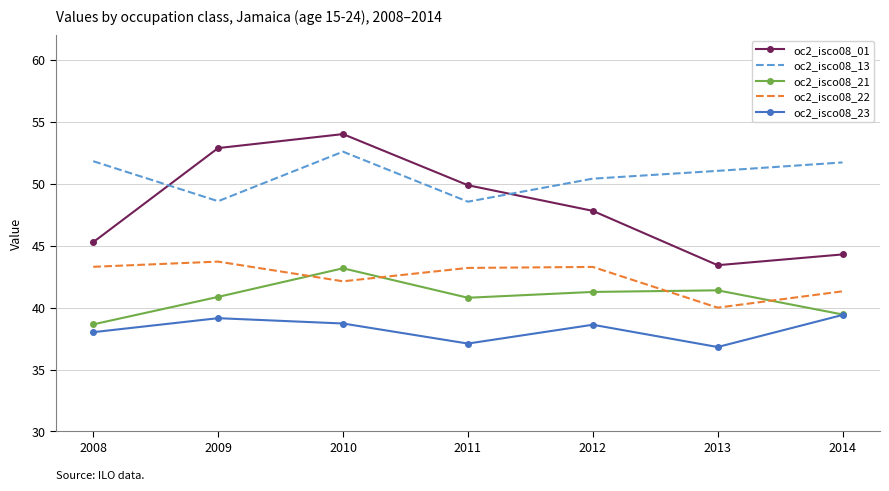

True or false: oc2_isco08_13 has more than 0 interior local peaks.

True